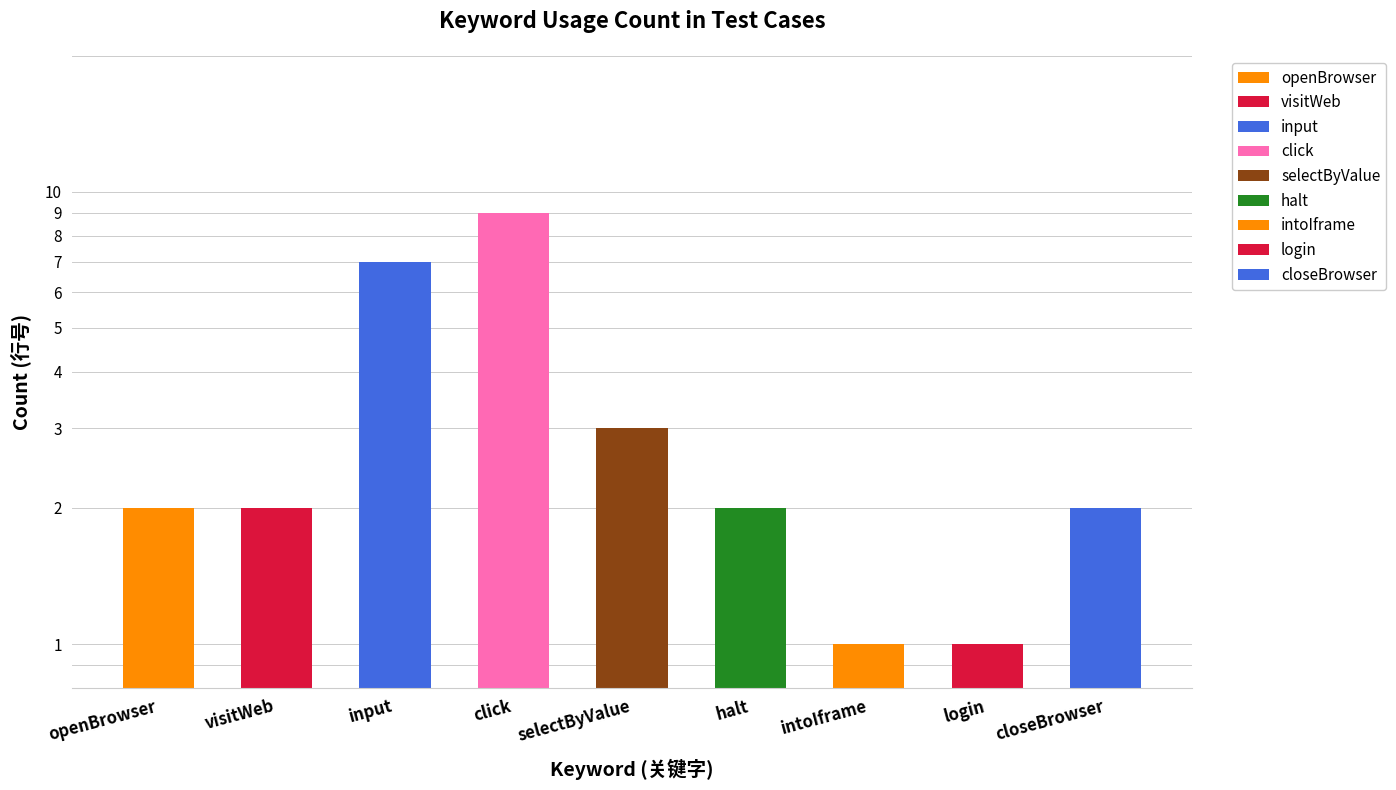

Count the number of categories in the chart.

9